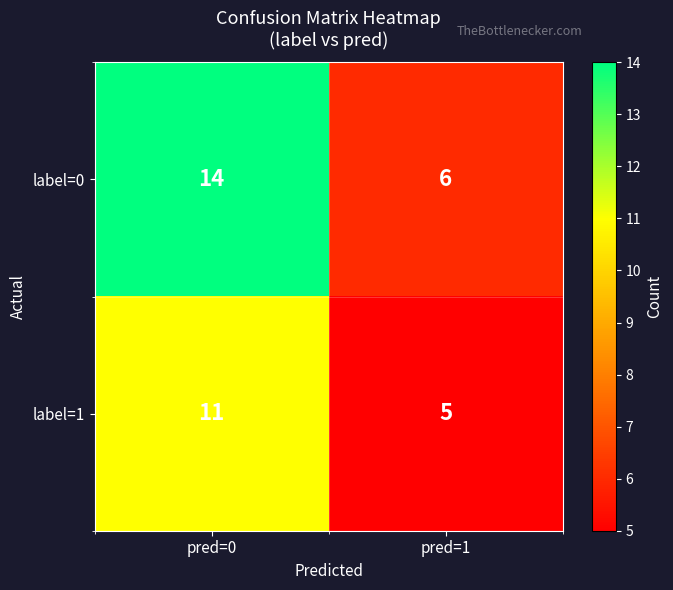

List the labels in order of label=1 value, largest first.

pred=0, pred=1